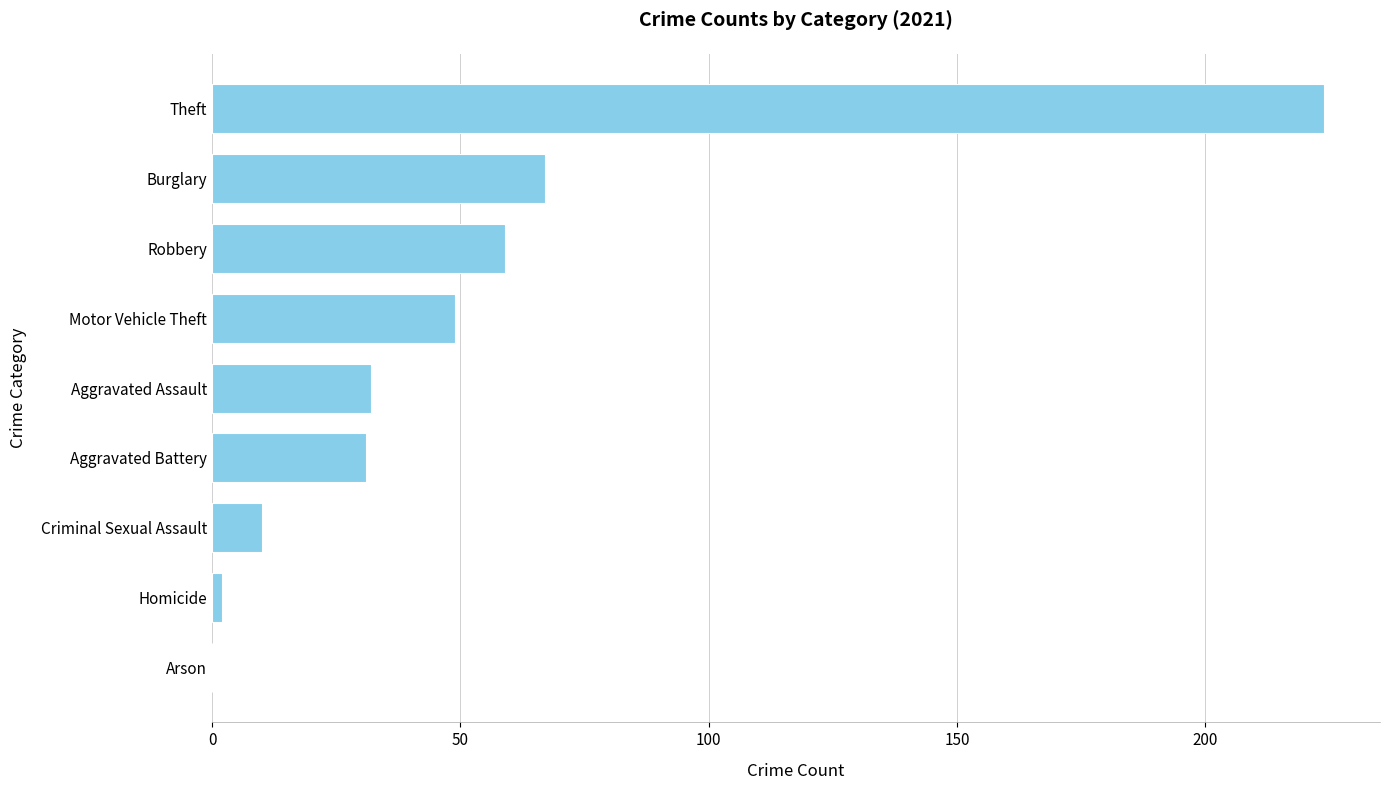

How many categories are shown in the chart?

9